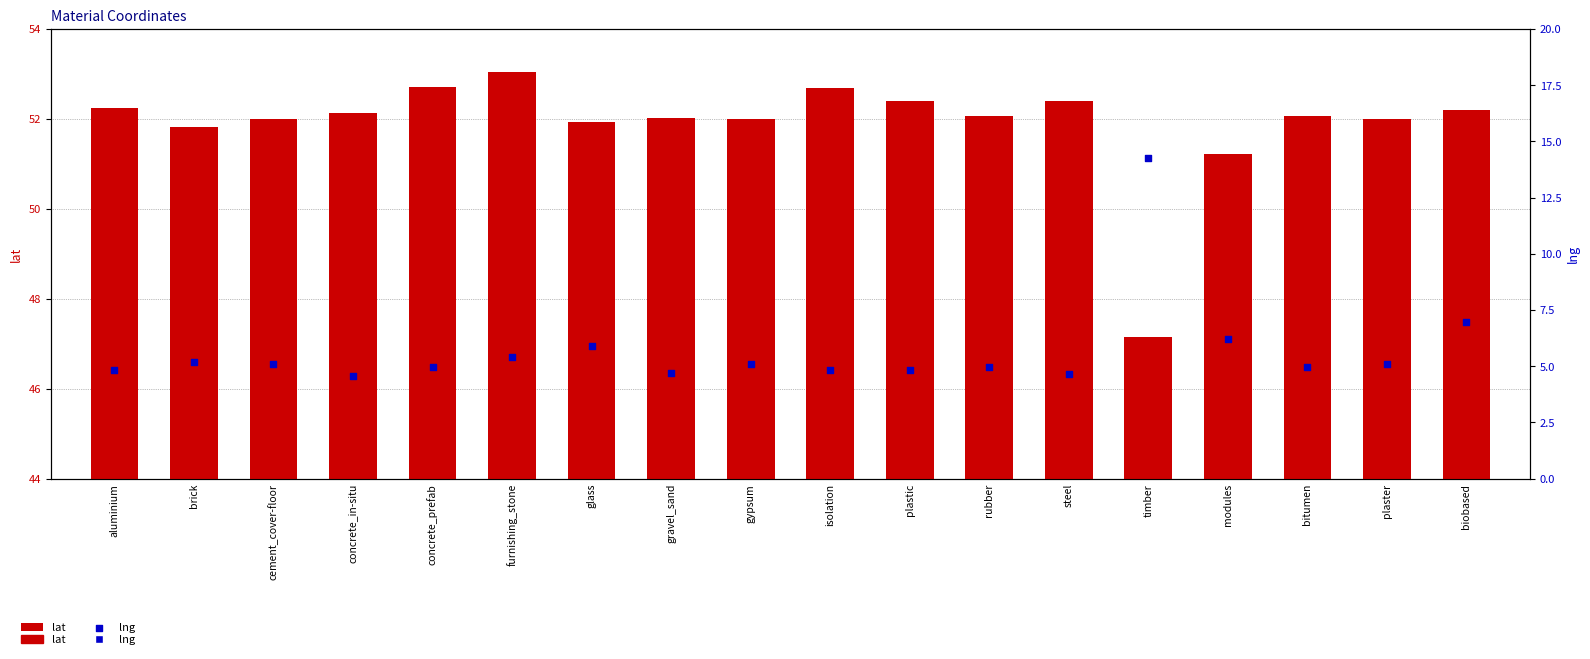

What are all the series names shown in the legend?

lat, lng